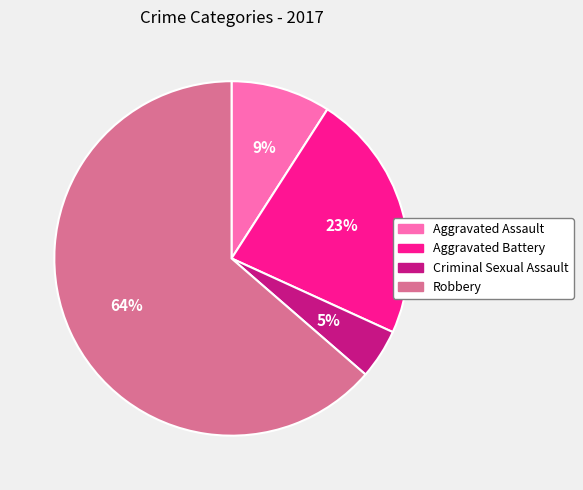

Does any single category account for the majority?

Yes